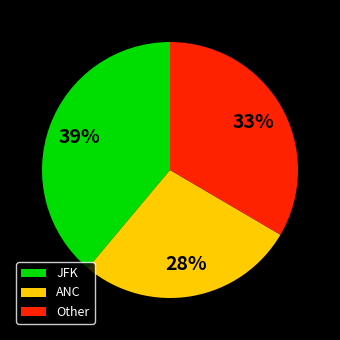

Which has a higher value, ANC or JFK?

JFK